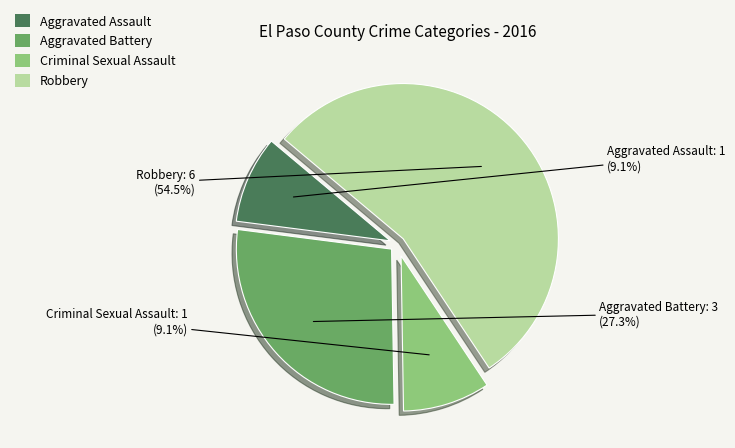

Approximately how many times larger is the value at Robbery compared to Aggravated Assault?

6.0